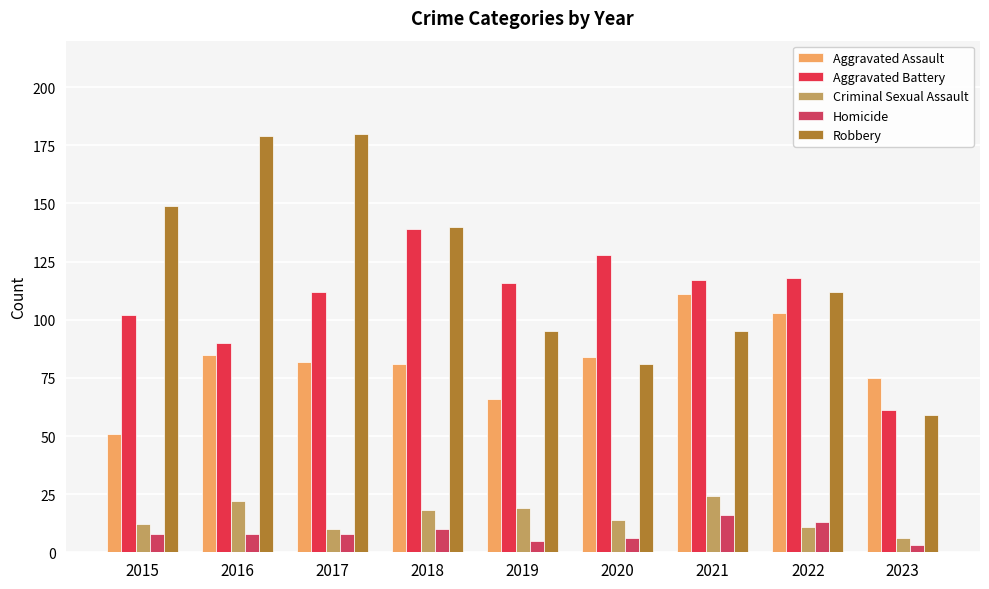

What is the average value of the Robbery series?

121